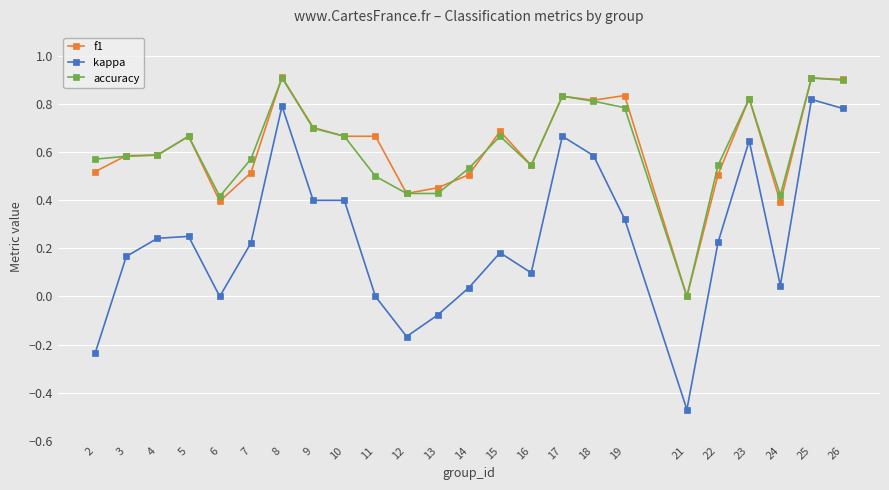

At which label does kappa reach its peak?

25